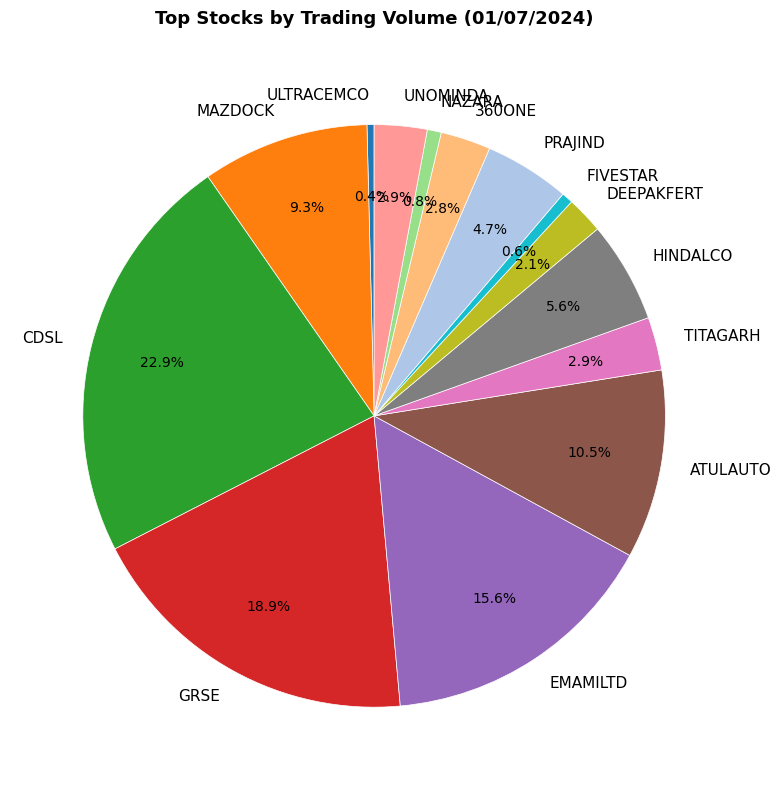

To the nearest percent, what is the difference between the largest and smallest slice percentages?

22%